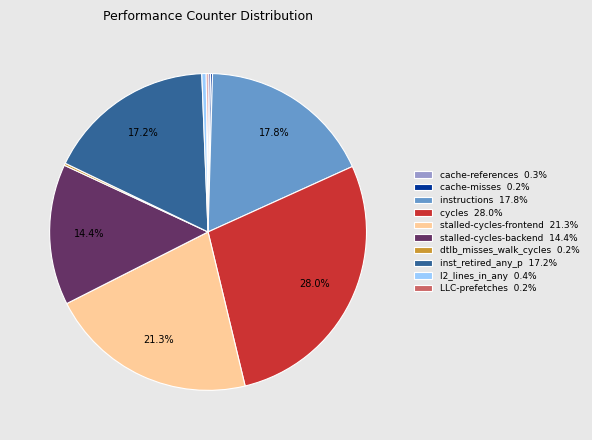

What percentage do stalled-cycles-backend 14.4% and instructions 17.8% together represent?

32.2%